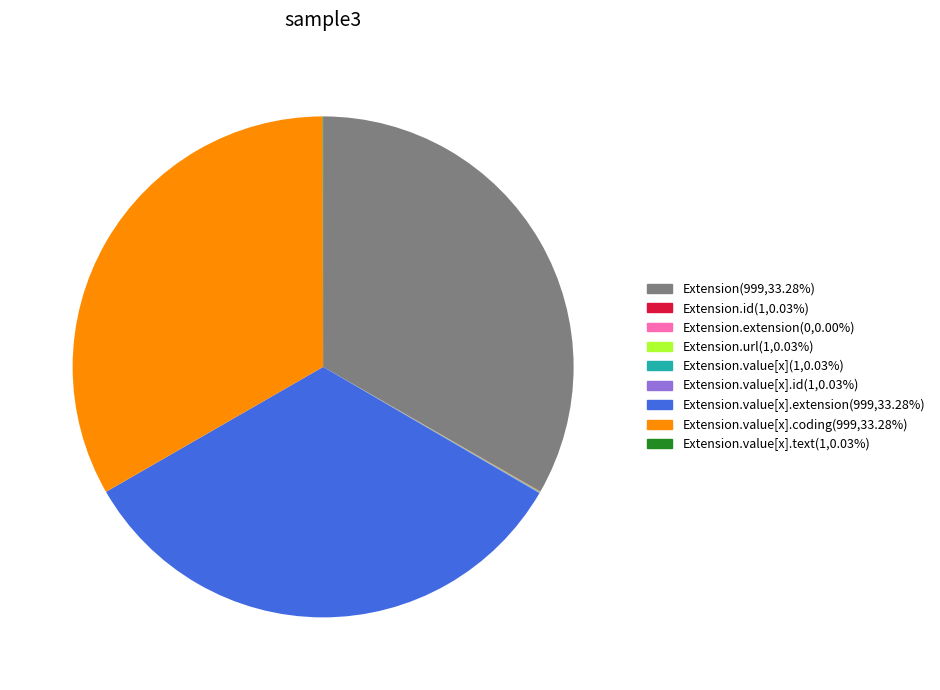

Does any single category account for the majority?

No